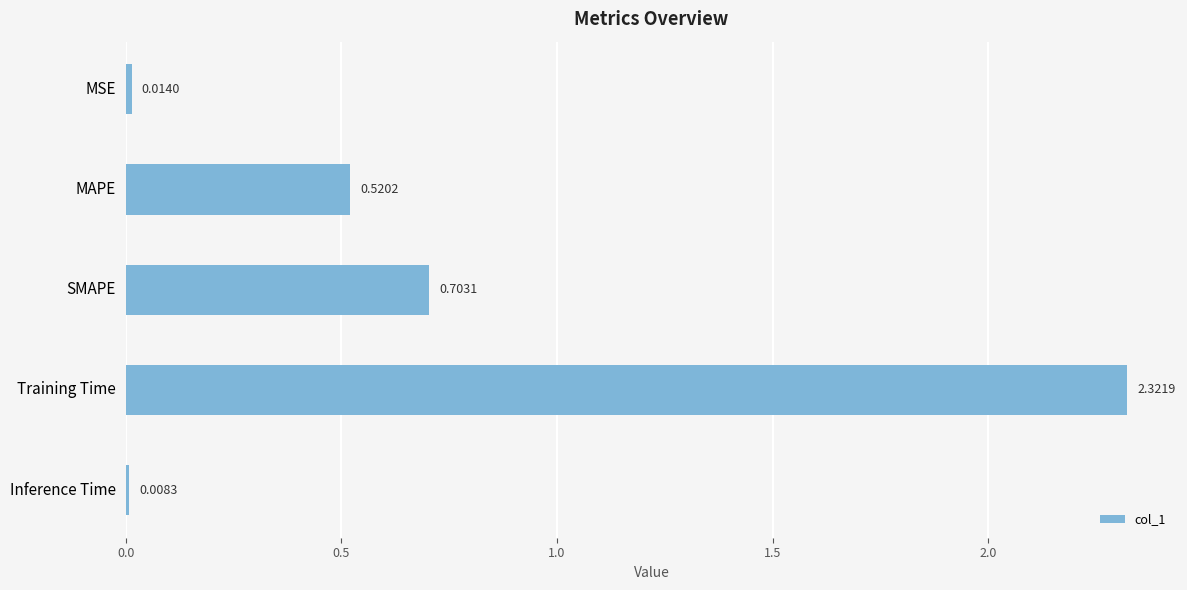

Rank the categories by value from highest to lowest.

Training Time, SMAPE, MAPE, MSE, Inference Time